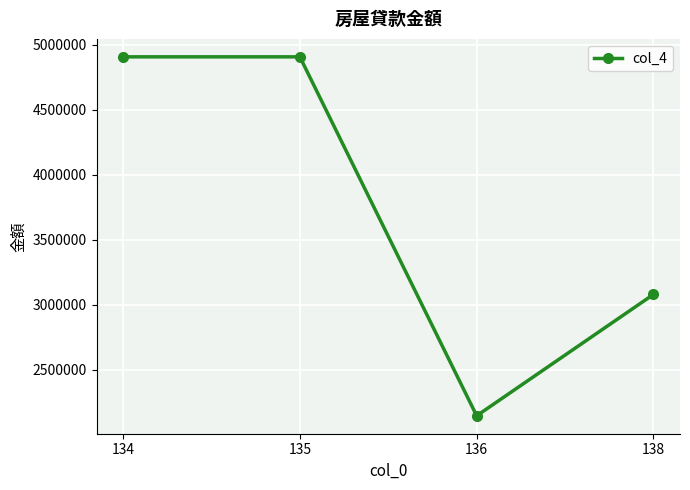

Reading left to right, list all the values displayed in this chart.

134=4906941	135=4906941	136=2145070	138=3078950